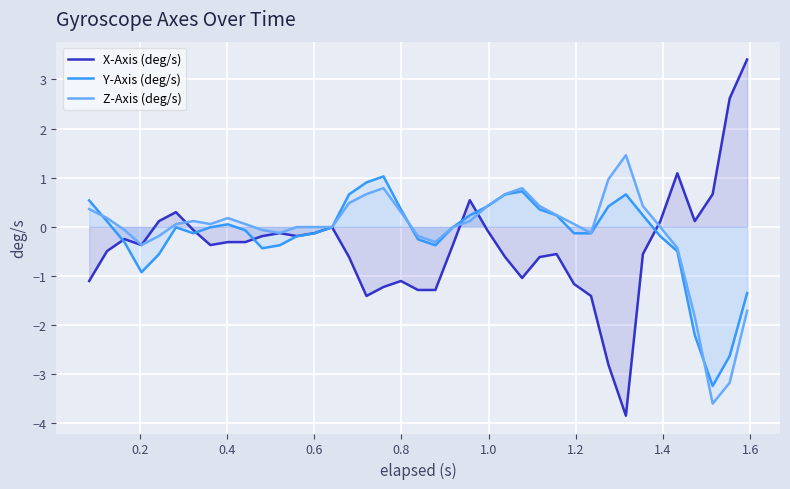

How many data points does each series have?

39